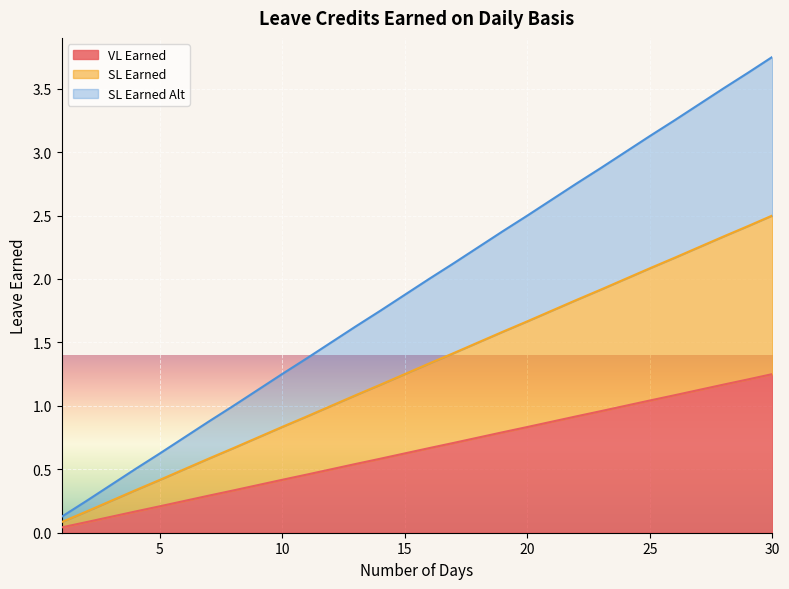

How many data points in SL Earned are less than 1?

11